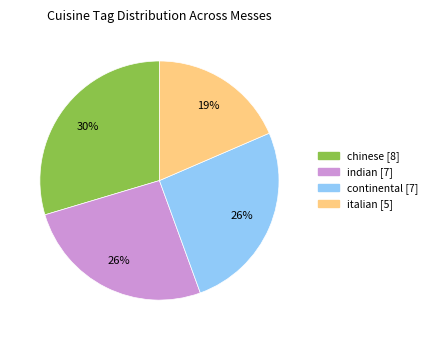

Is the sum of indian and italian greater than half?

No